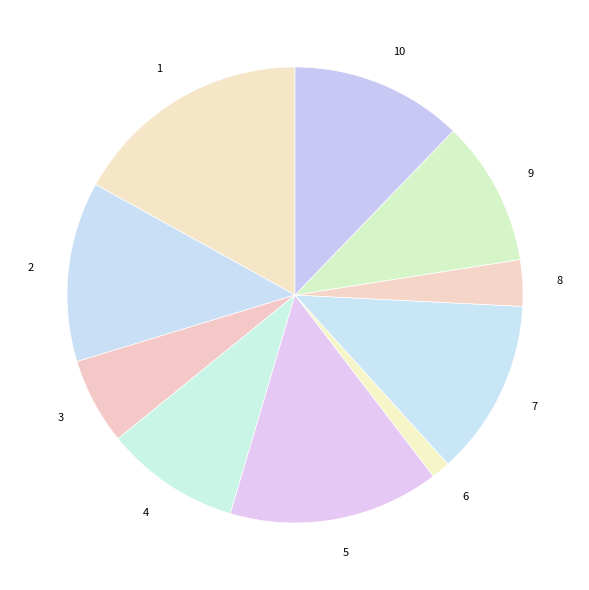

How many segments does this pie chart have?

10